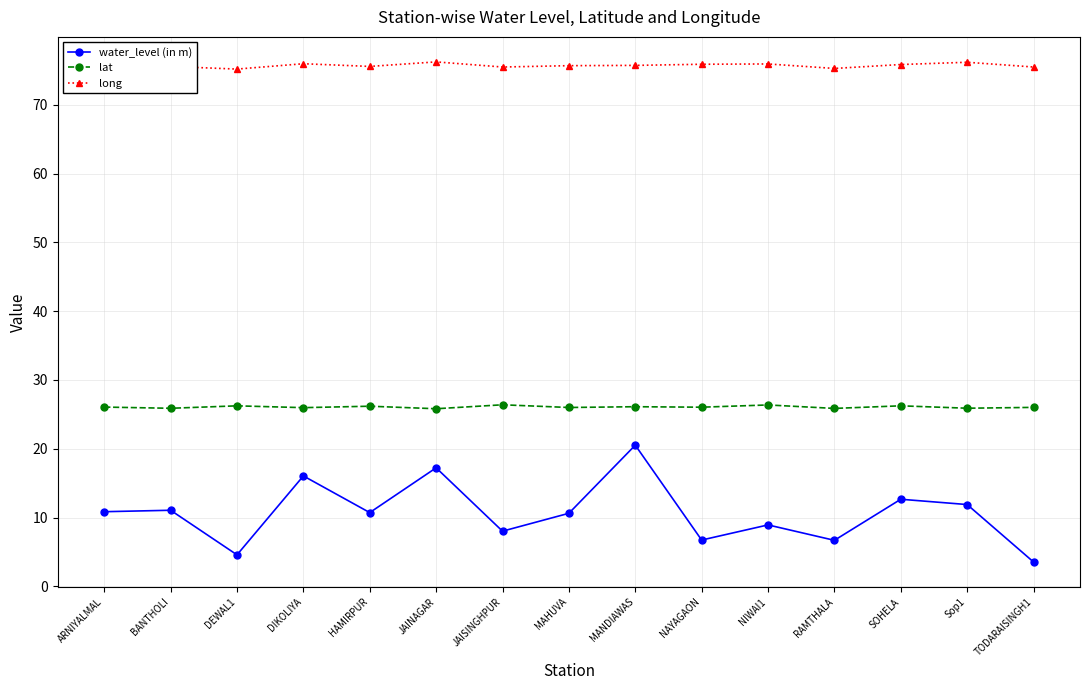

Rank the series by their maximum value, from highest to lowest.

long, lat, water_level (in m)